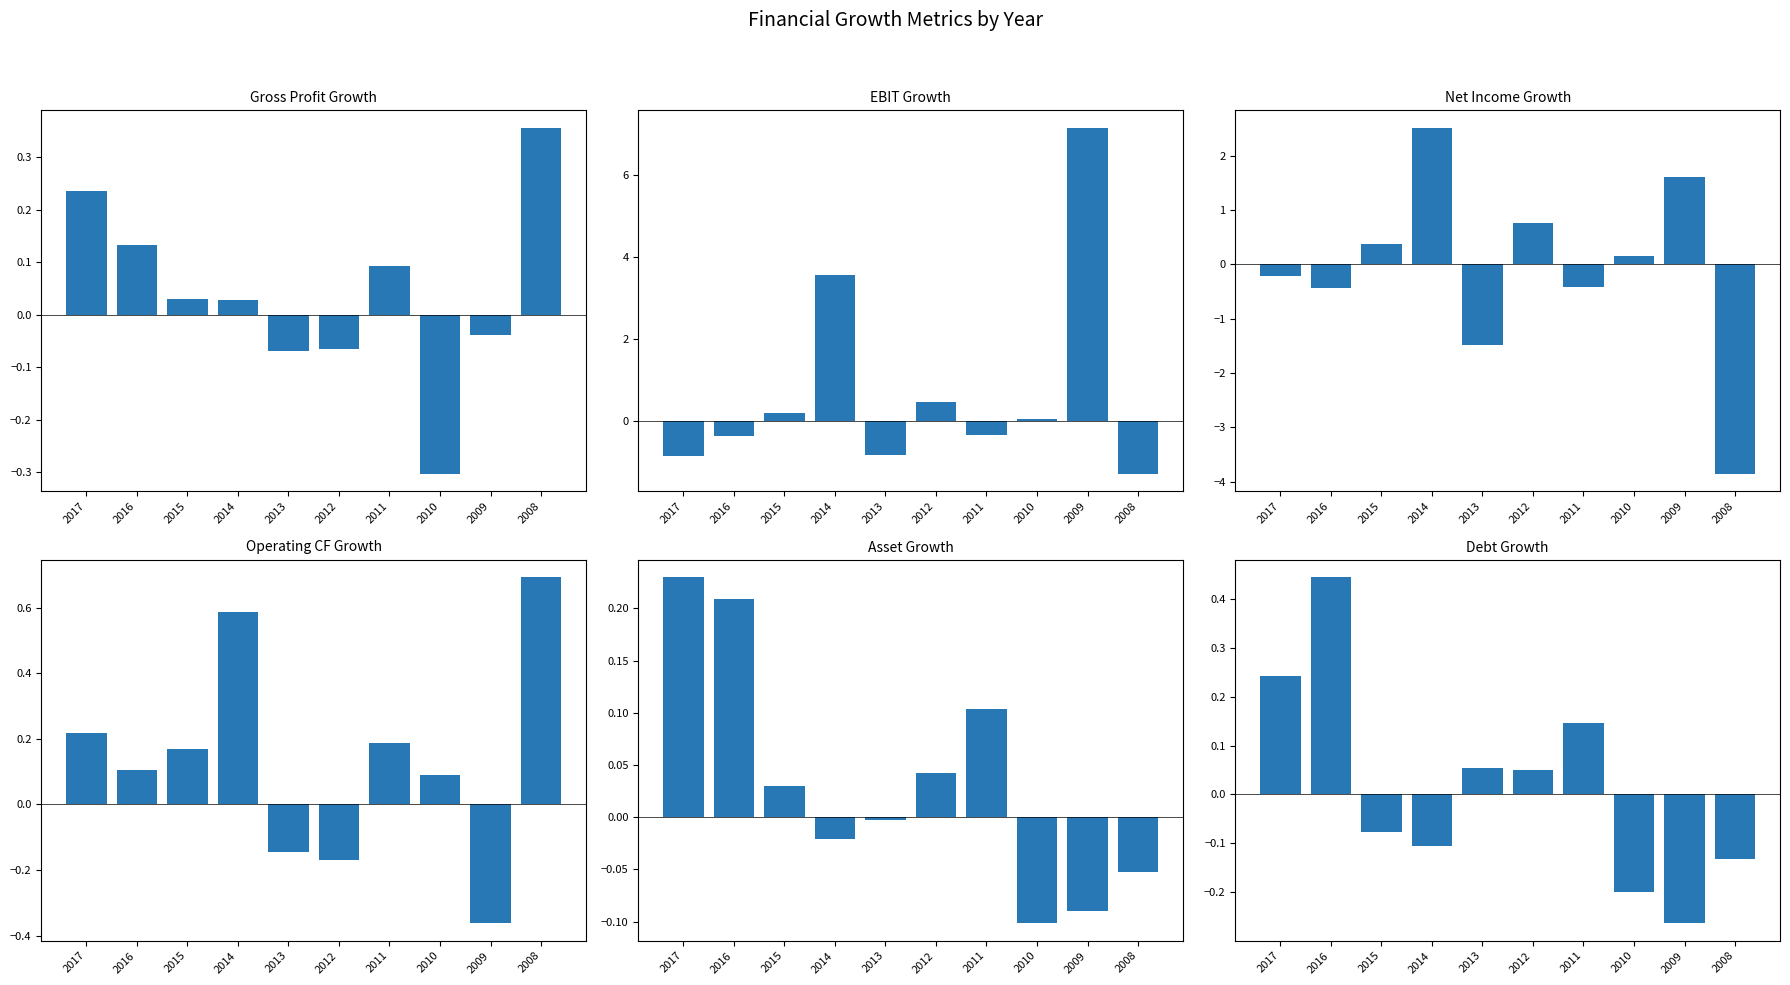

Rank the series by their maximum value, from lowest to highest.

Asset Growth, Gross Profit Growth, Debt Growth, Operating CF Growth, Net Income Growth, EBIT Growth